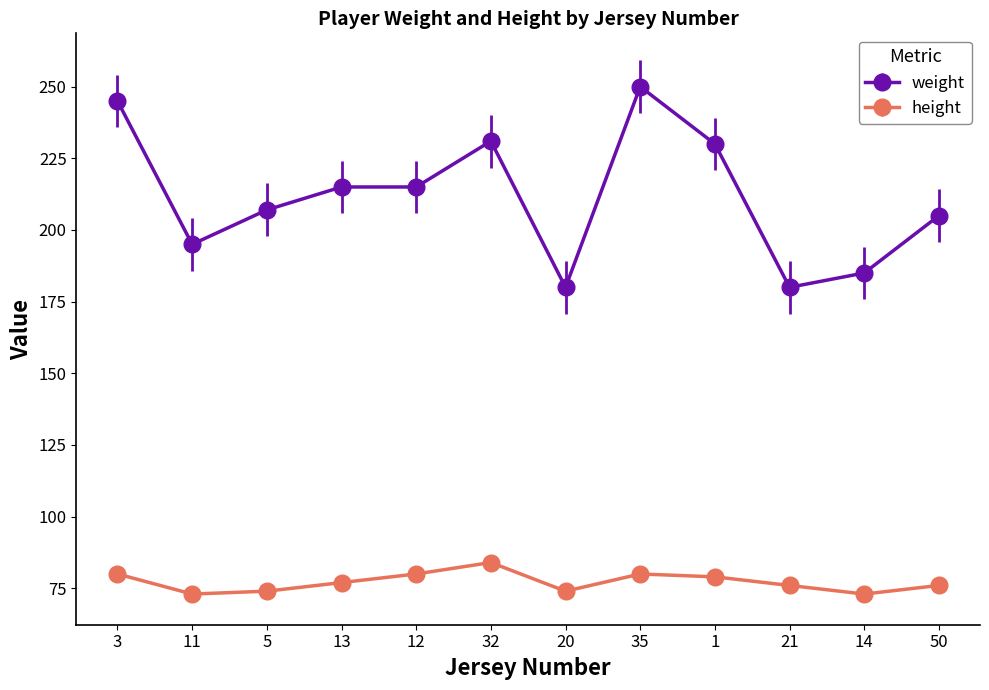

What is the highest value of the height series?

84